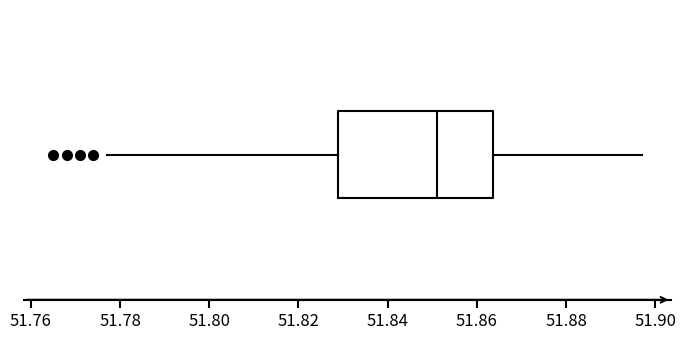

Where does the right whisker of the box end on the x-axis? The values are not printed on the chart, so give them approximately, as read against the axis.

51.898